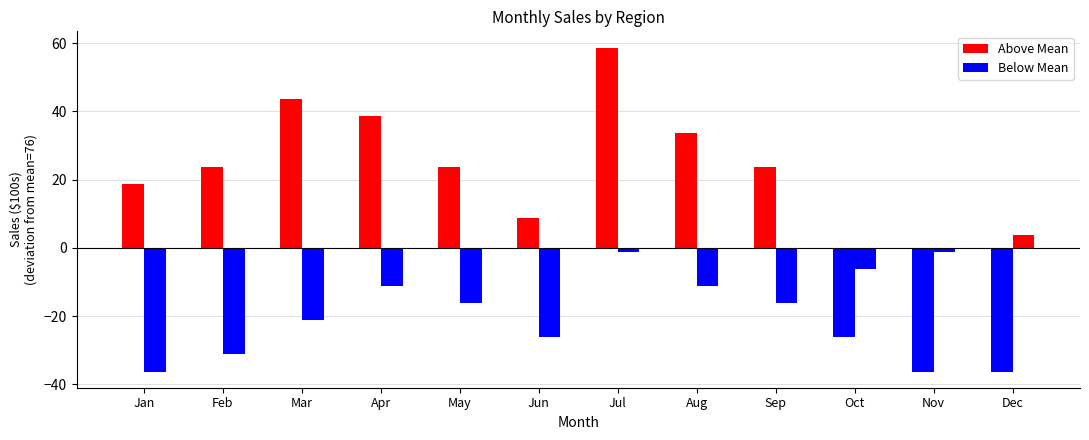

The North series shows 8.8 at Jun. True or false?

True